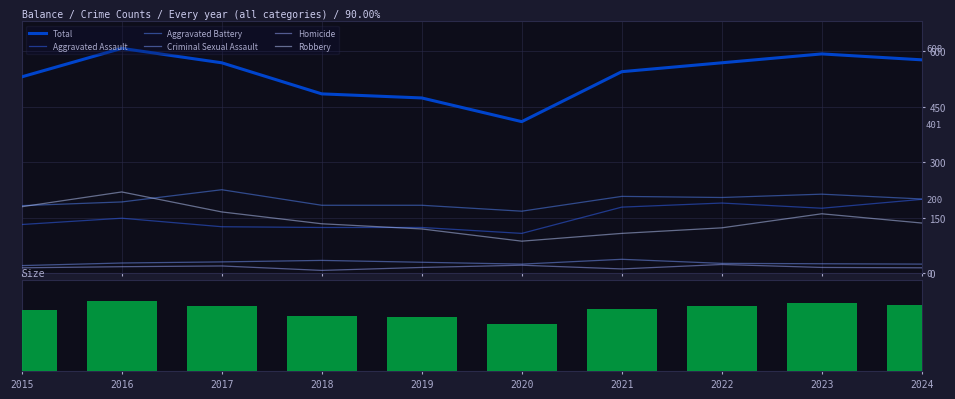

What is the difference between the highest and lowest values at 2023?

577